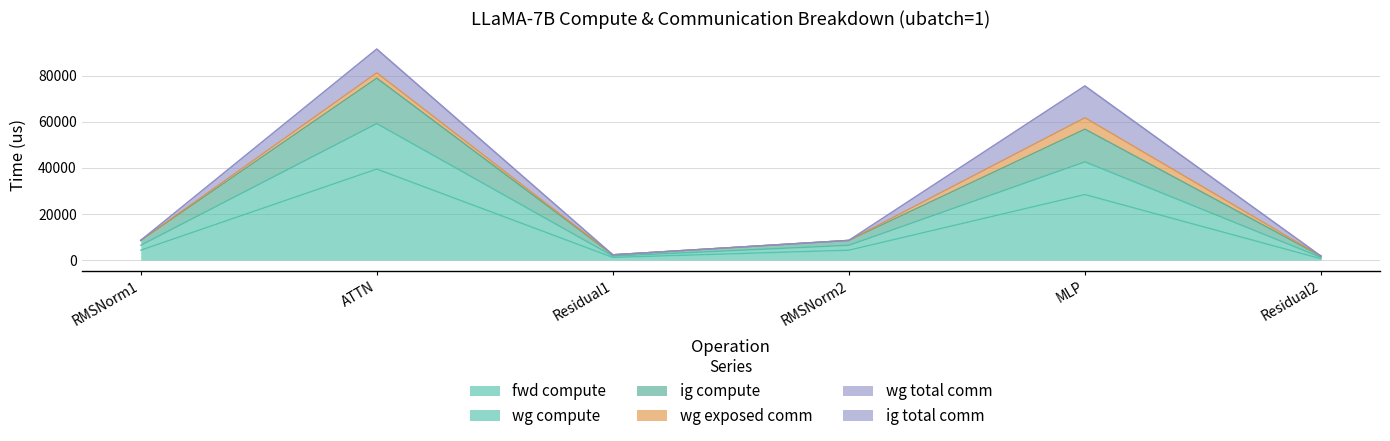

At which category is the sum across all series the highest?

ATTN